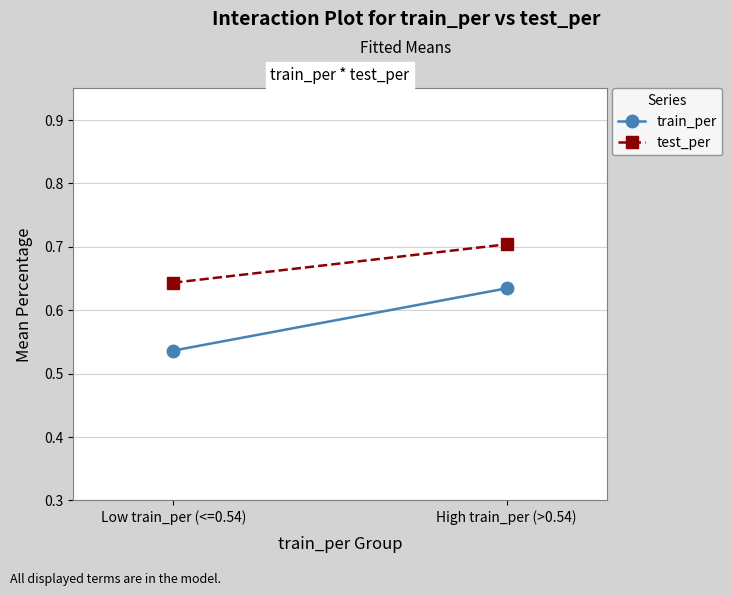

How many test_per values are between 0 and 1?

2